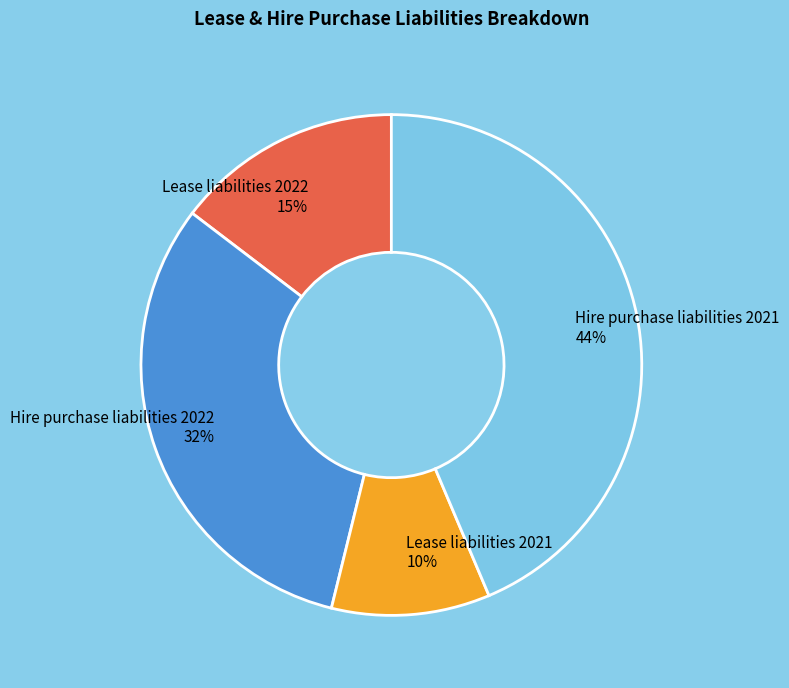

Is Lease liabilities 2021 the majority of the pie?

No